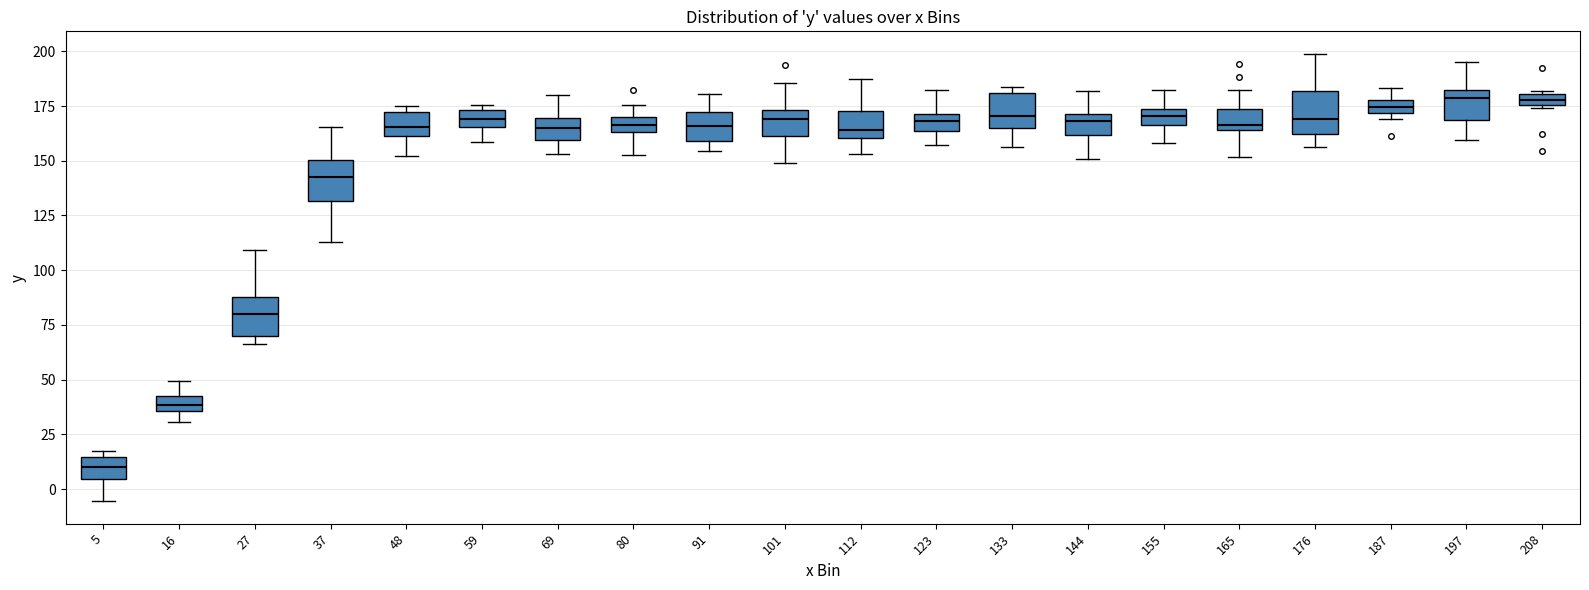

Where does the median line of the box at x = 101 sit on the y-axis? The values are not printed on the chart, so give them approximately, as read against the axis.

170